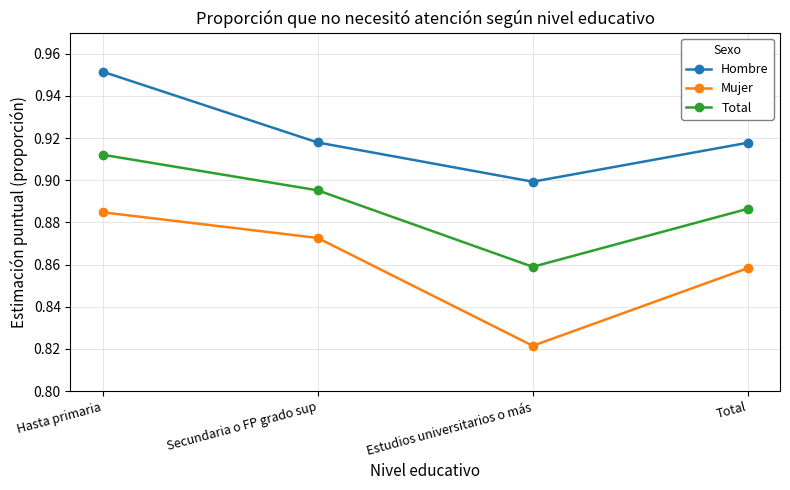

What is the difference between the maximum and minimum values in the Mujer series?

0.1